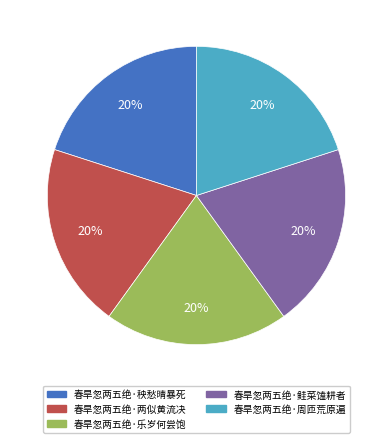

To the nearest percent, what portion does 春旱忽两五绝·秧愁晴暴死 represent?

20%